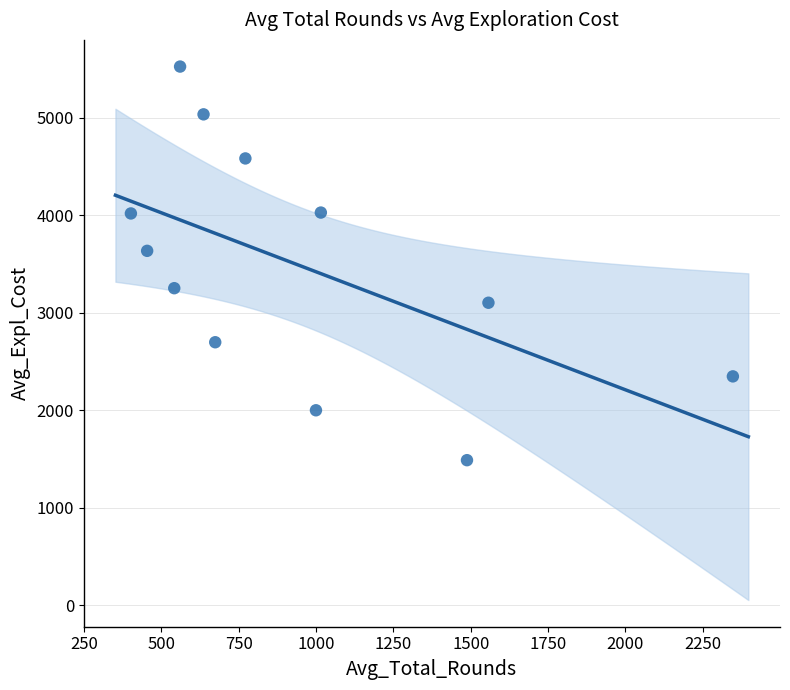

What Y value in the scatter plot is closest to 3505?

3634.0